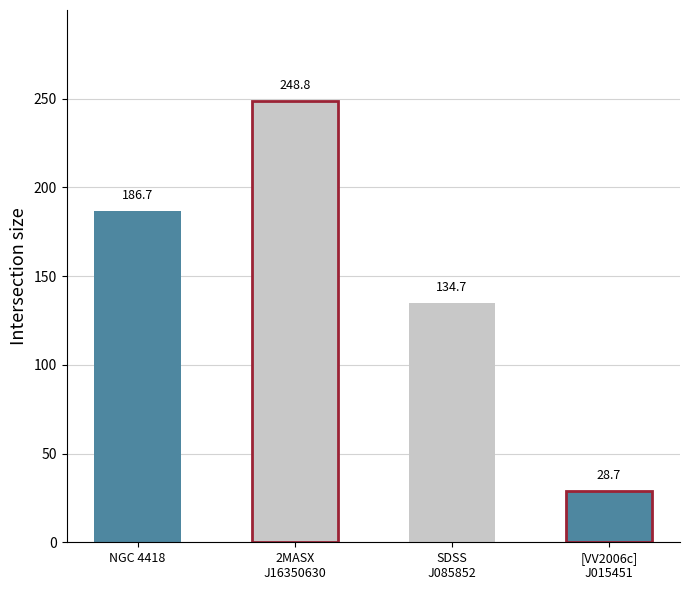

How many values exceed 186?

2